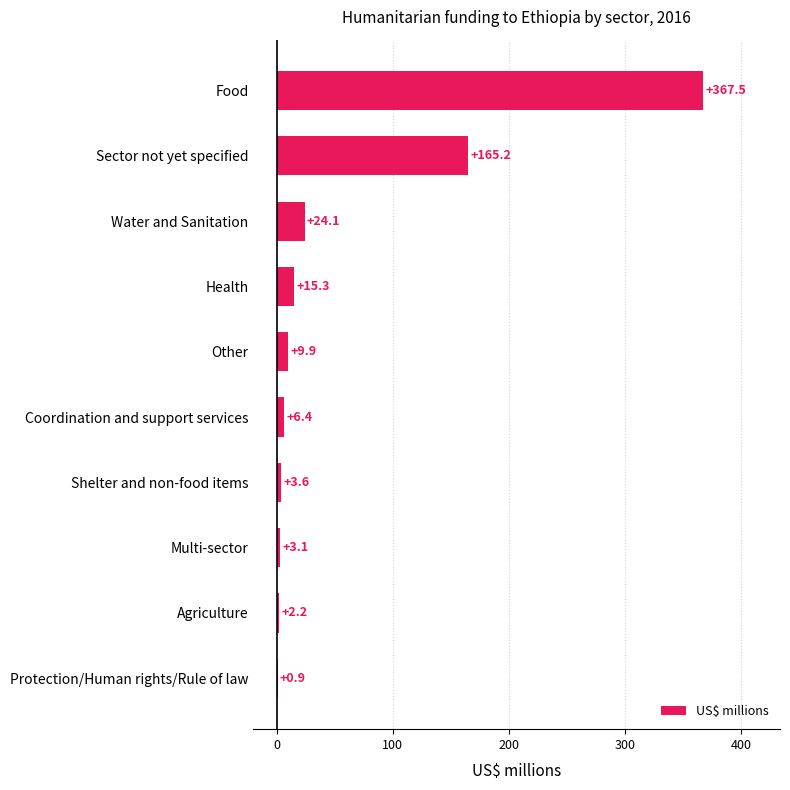

Reading top to bottom, transcribe all the data shown in this chart.

Food=367.5	Sector not yet specified=165.2	Water and Sanitation=24.1	Health=15.3	Other=9.9	Coordination and support services=6.4	Shelter and non-food items=3.6	Multi-sector=3.1	Agriculture=2.2	Protection/Human rights/Rule of law=0.9